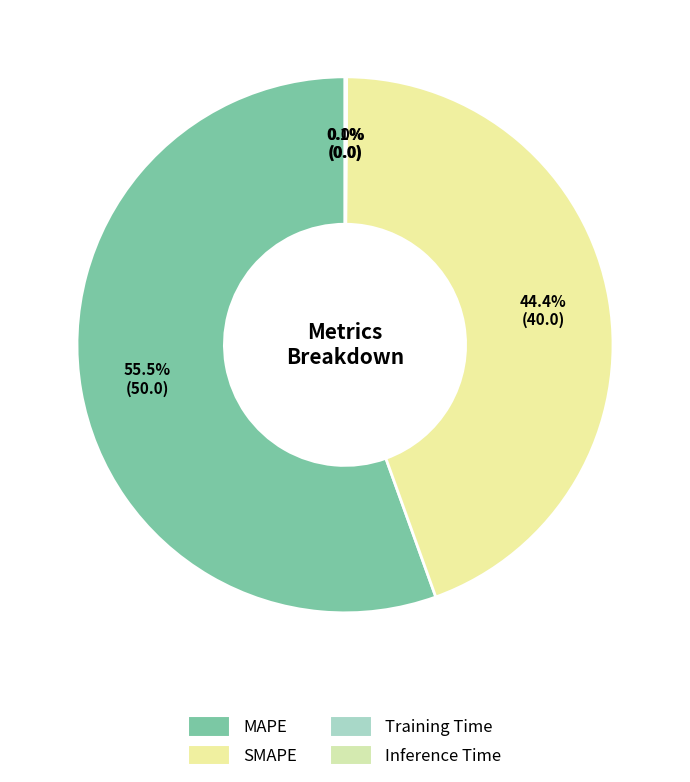

Rank the categories by value from lowest to highest.

Training Time, Inference Time, SMAPE, MAPE